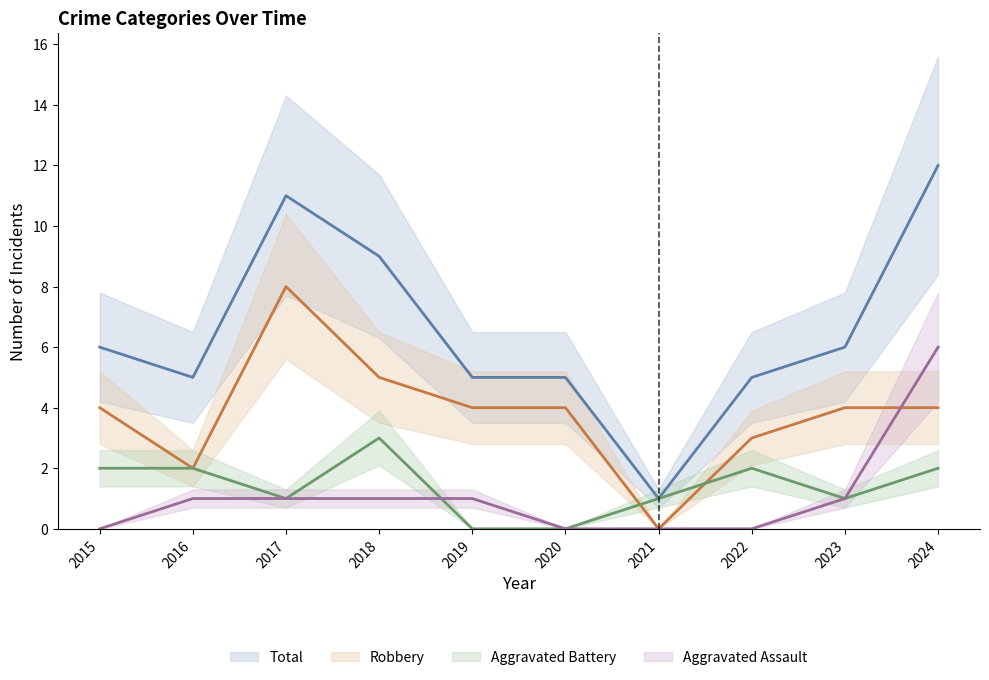

Where is Aggravated Battery nearest to the value 1?

2017